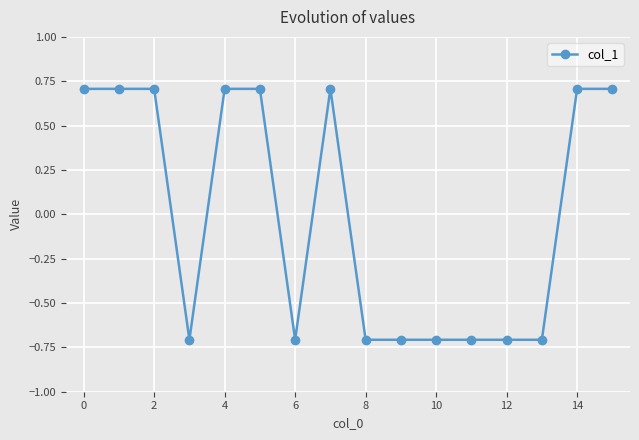

What is the minimum value shown in the chart?

-0.7